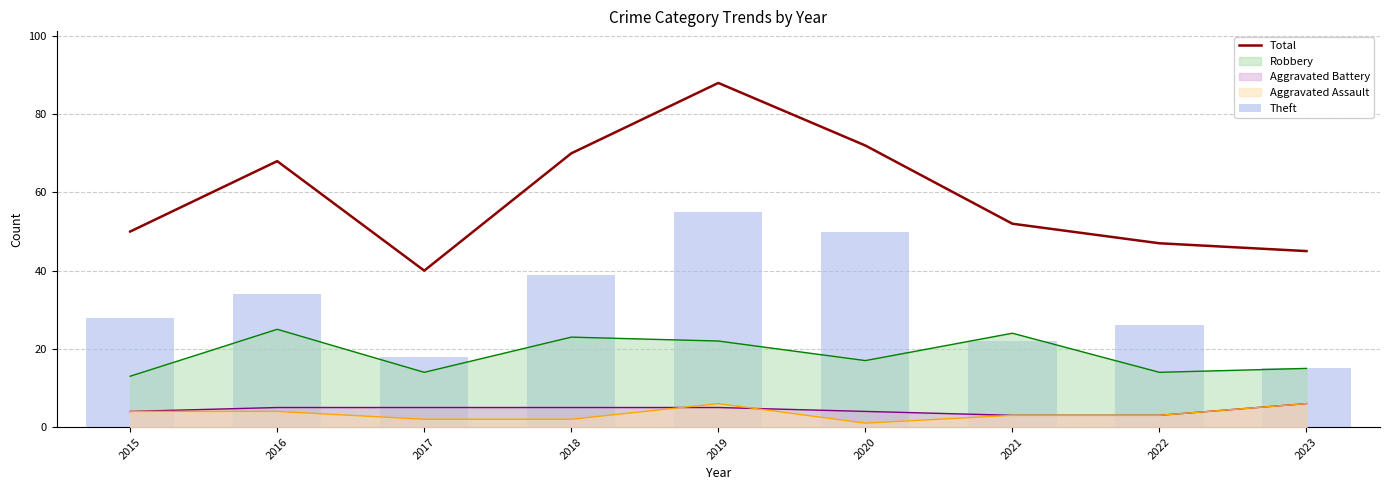

Between 2023 and 2021, which is larger?

2021